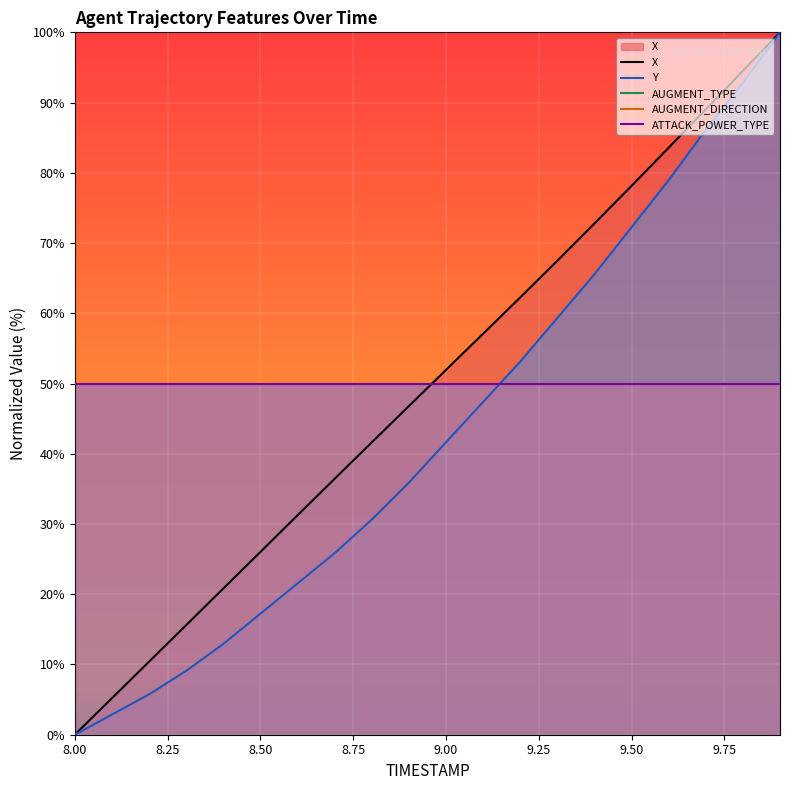

What is the greatest value displayed?

100.0